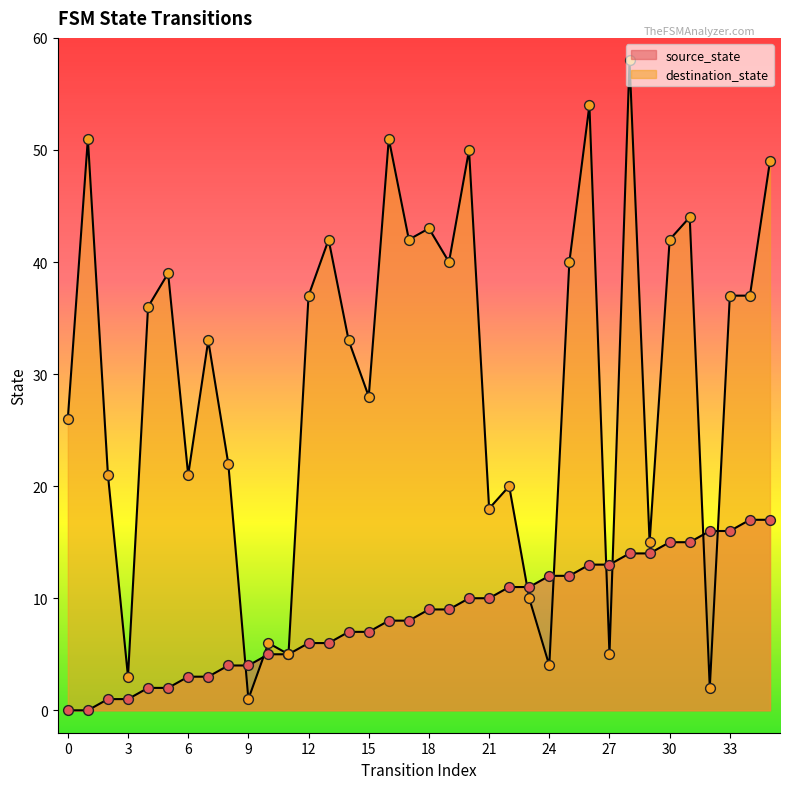

Is the value of destination_state at 25 greater than the value of source_state at 25?

Yes